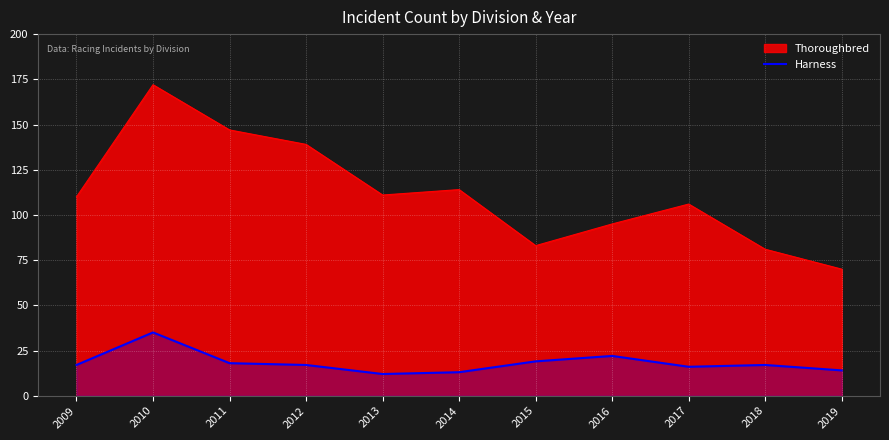

What is the minimum value shown in the chart?

12